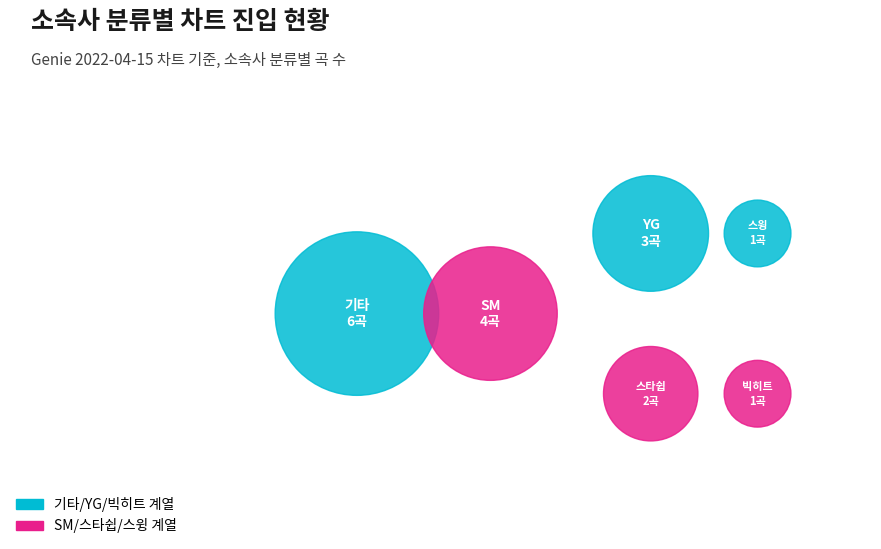

Rank the categories by value from lowest to highest.

빅히트, 스윙, 스타쉽, YG, SM, 기타